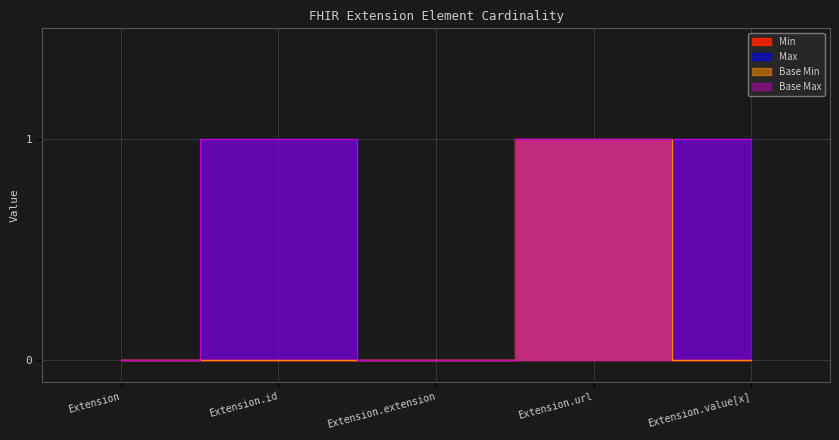

At which category is the sum across all series the highest?

Extension.url